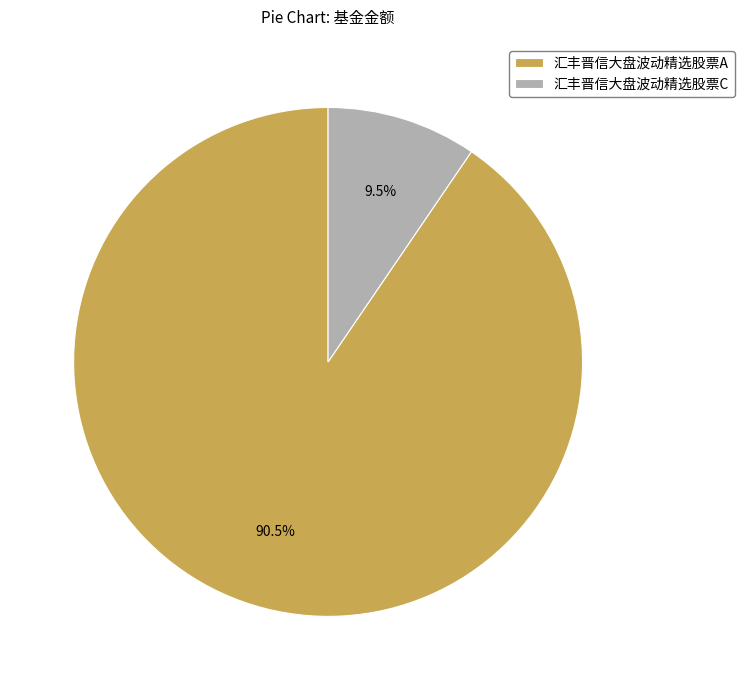

What portion of the pie excludes 汇丰晋信大盘波动精选股票C?

90.5%